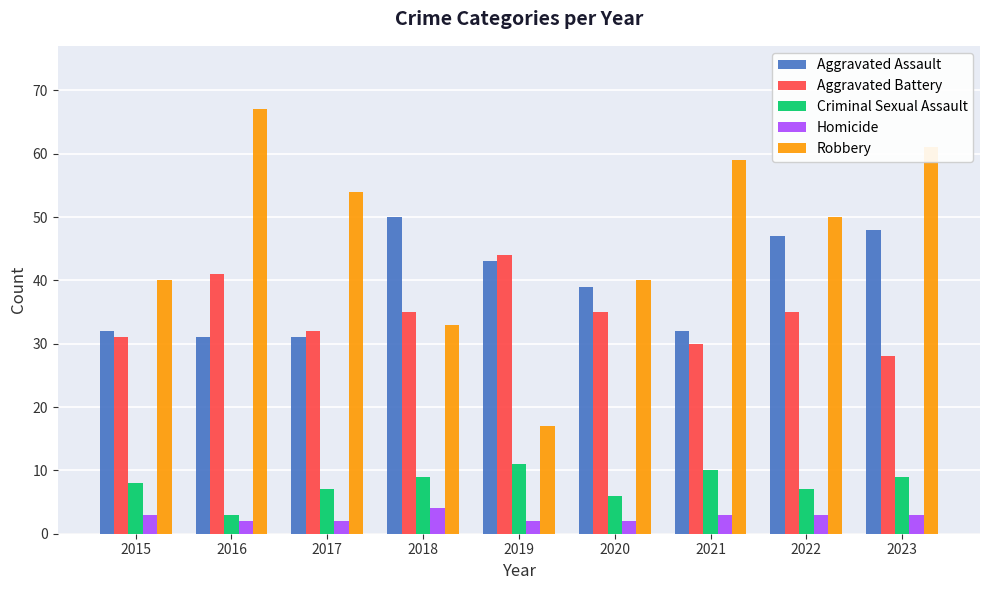

What is the spread (max minus min) of values at 2018?

46